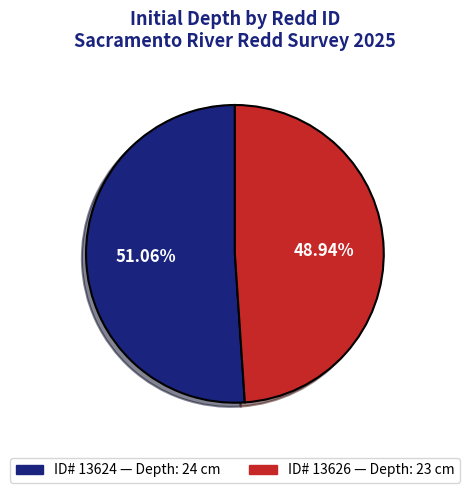

Combined, do ID# 13624 — Depth: 24 cm and ID# 13626 — Depth: 23 cm account for over 50%?

Yes